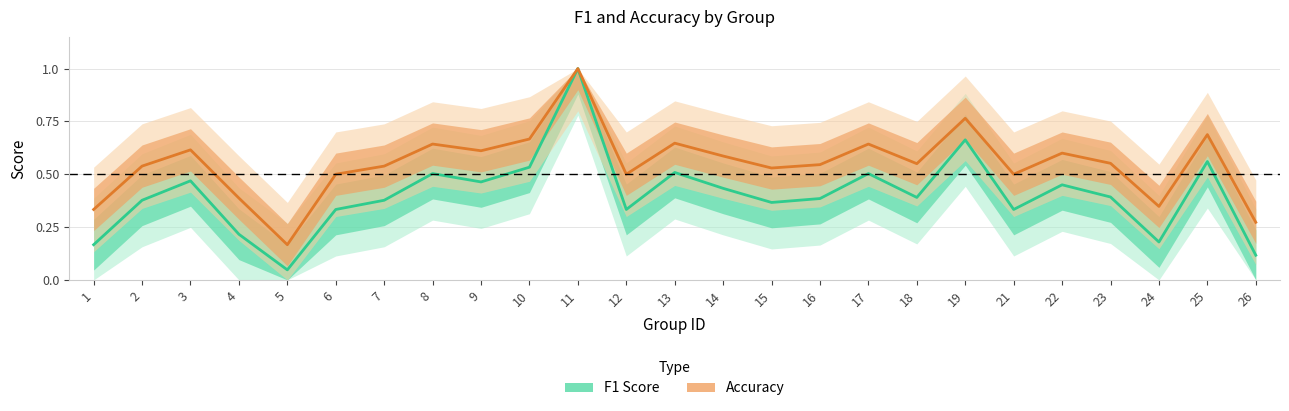

Is this an area chart (filled region under the line)?

No